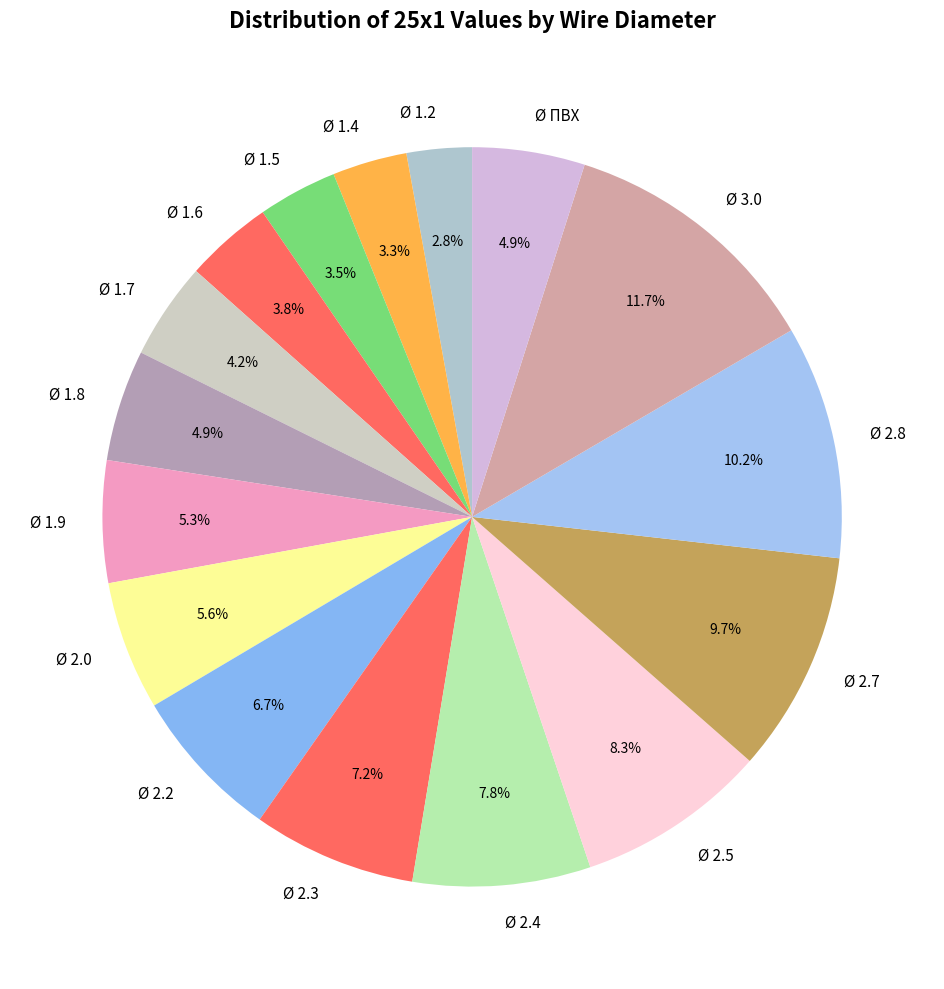

How many slices are in this pie chart?

16